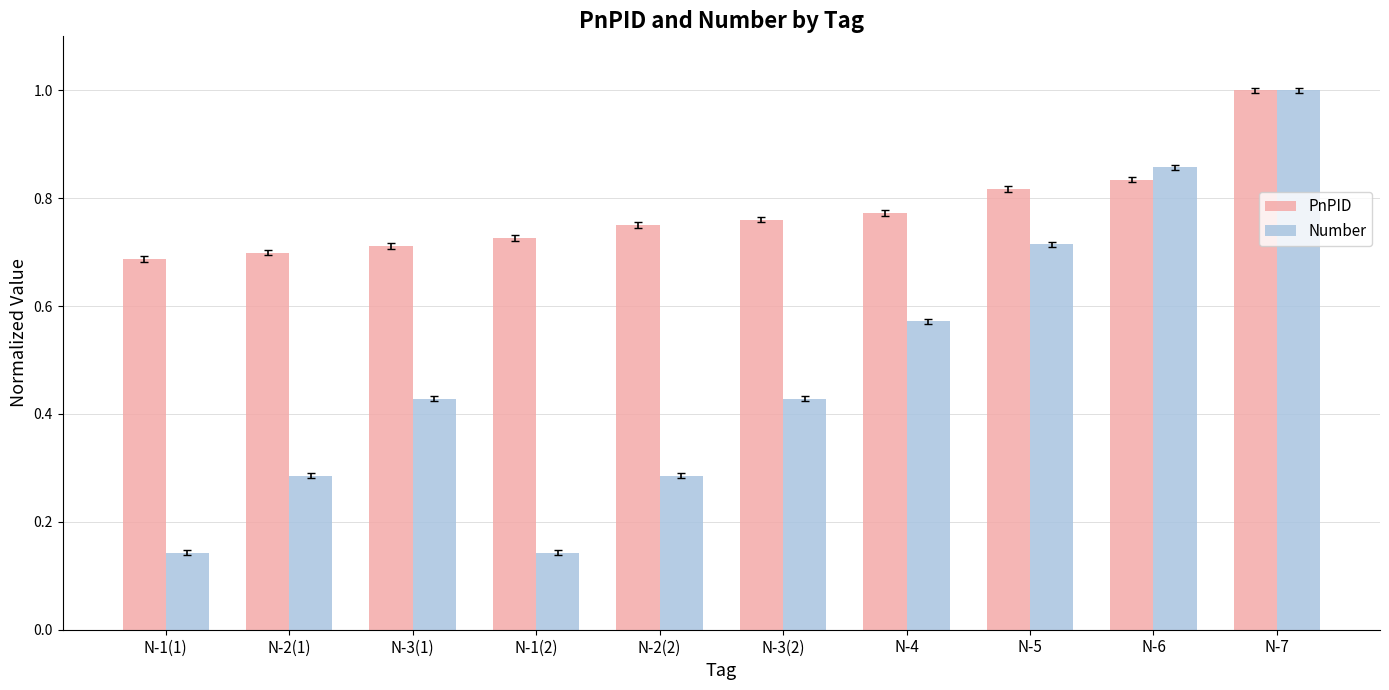

At N-2(2), list the series in order from largest to smallest.

PnPID, Number